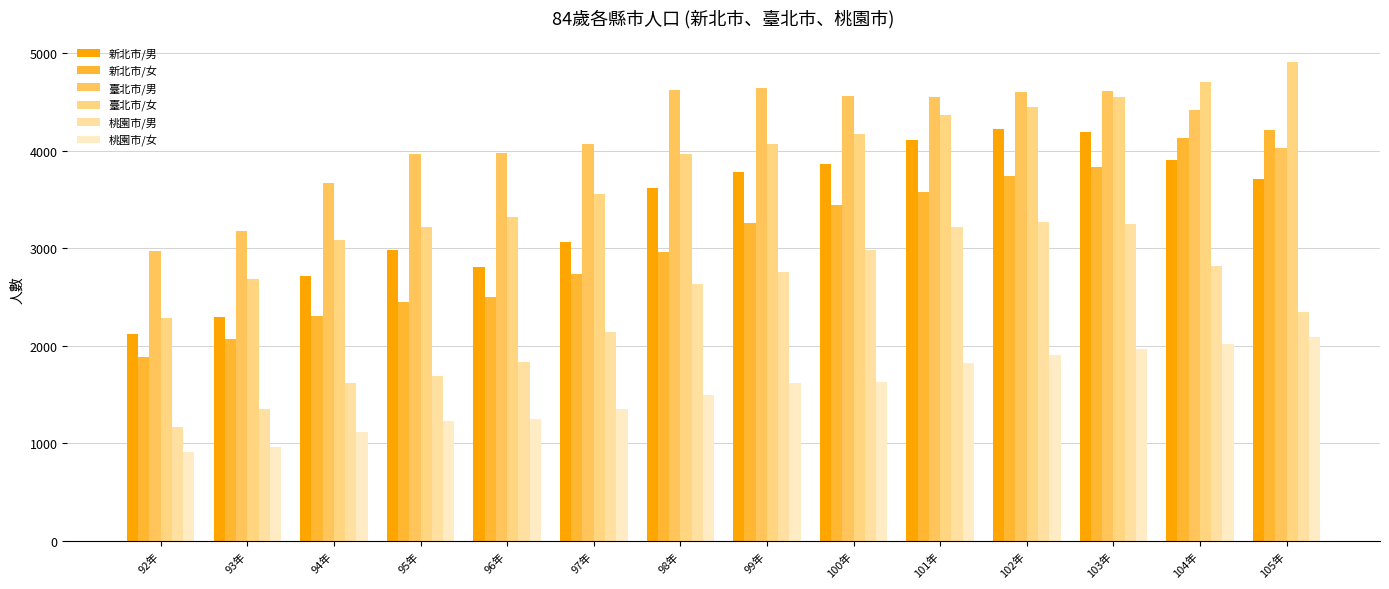

What is the total value across all series at 102年?

22197